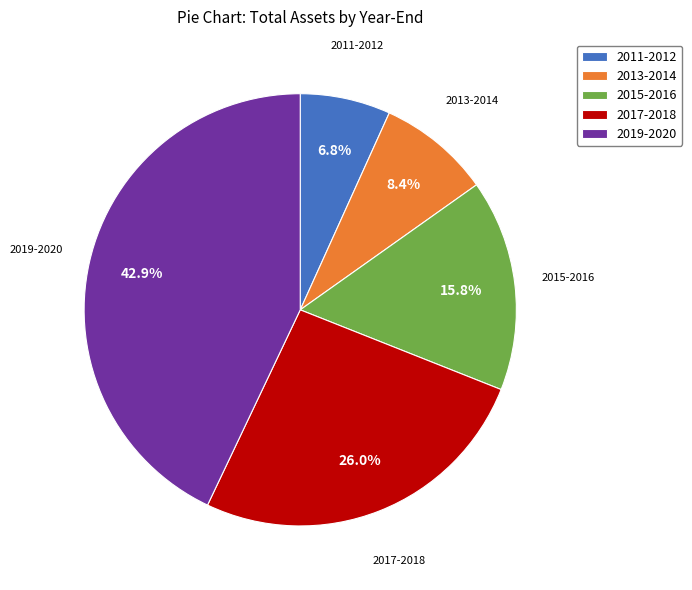

Does 2013-2014 account for over 50% of the chart?

No